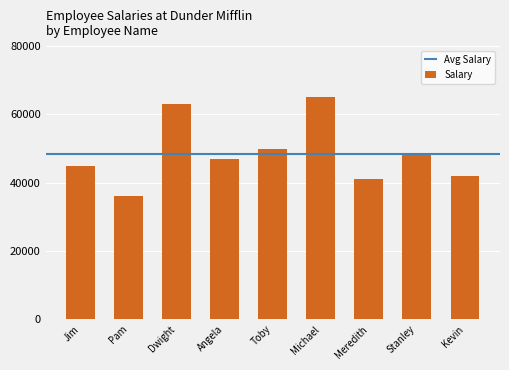

How many distinct data groups are displayed?

1